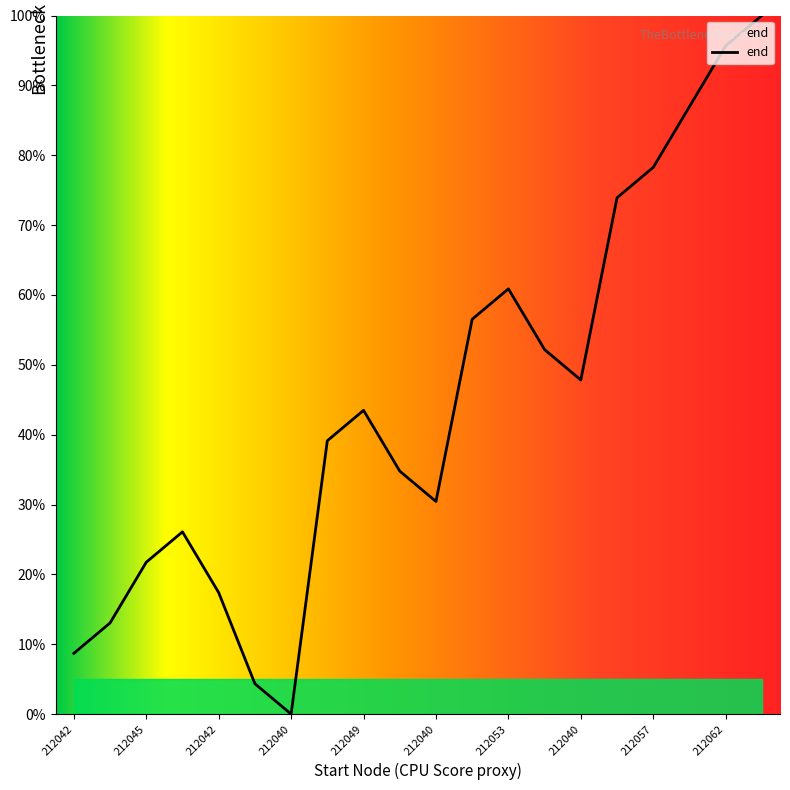

What is the greatest value displayed?

100.0